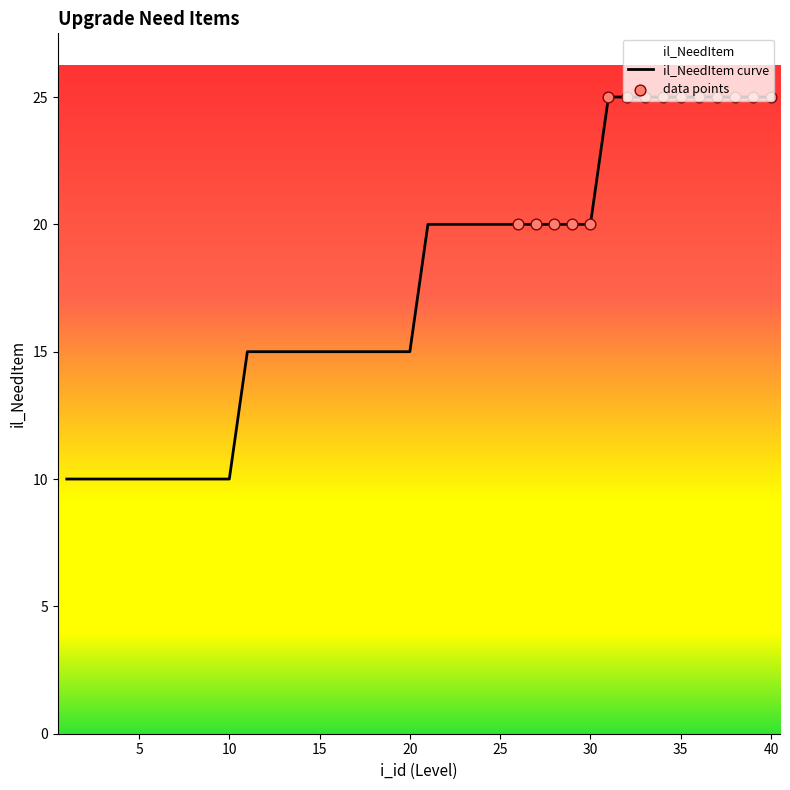

Between 7 and 32, which is larger?

32